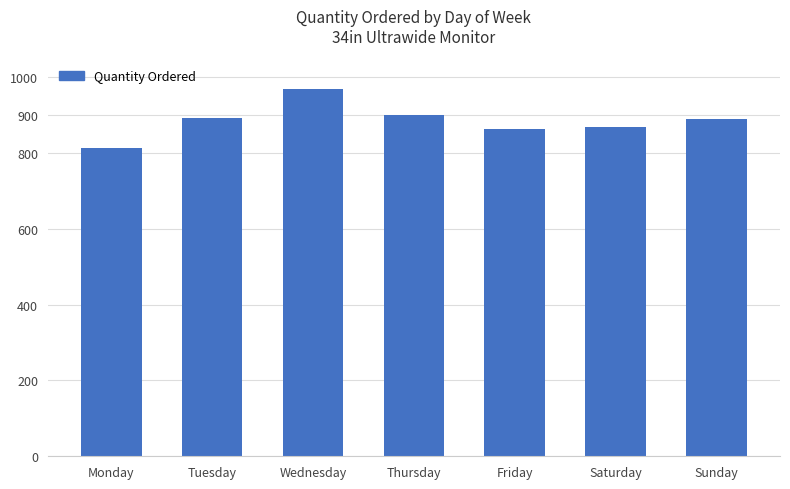

What is the difference between the values at Saturday and Tuesday?

24